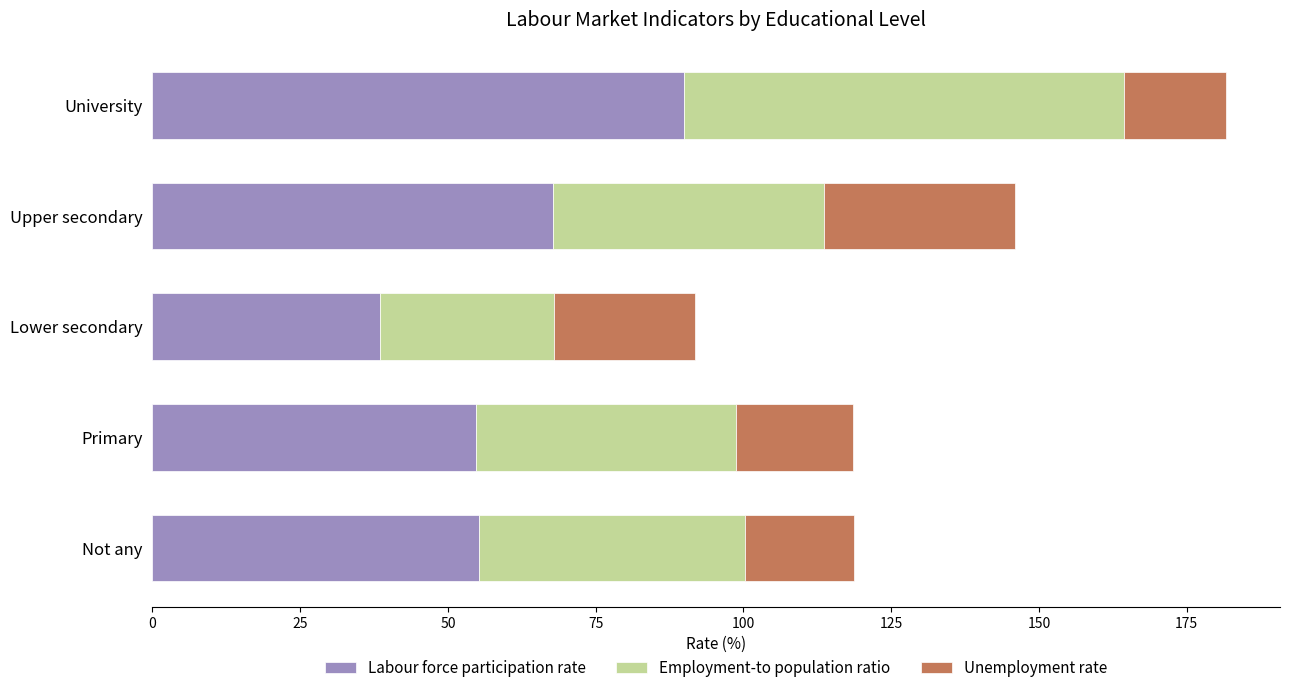

Count the number of data series in this chart.

3